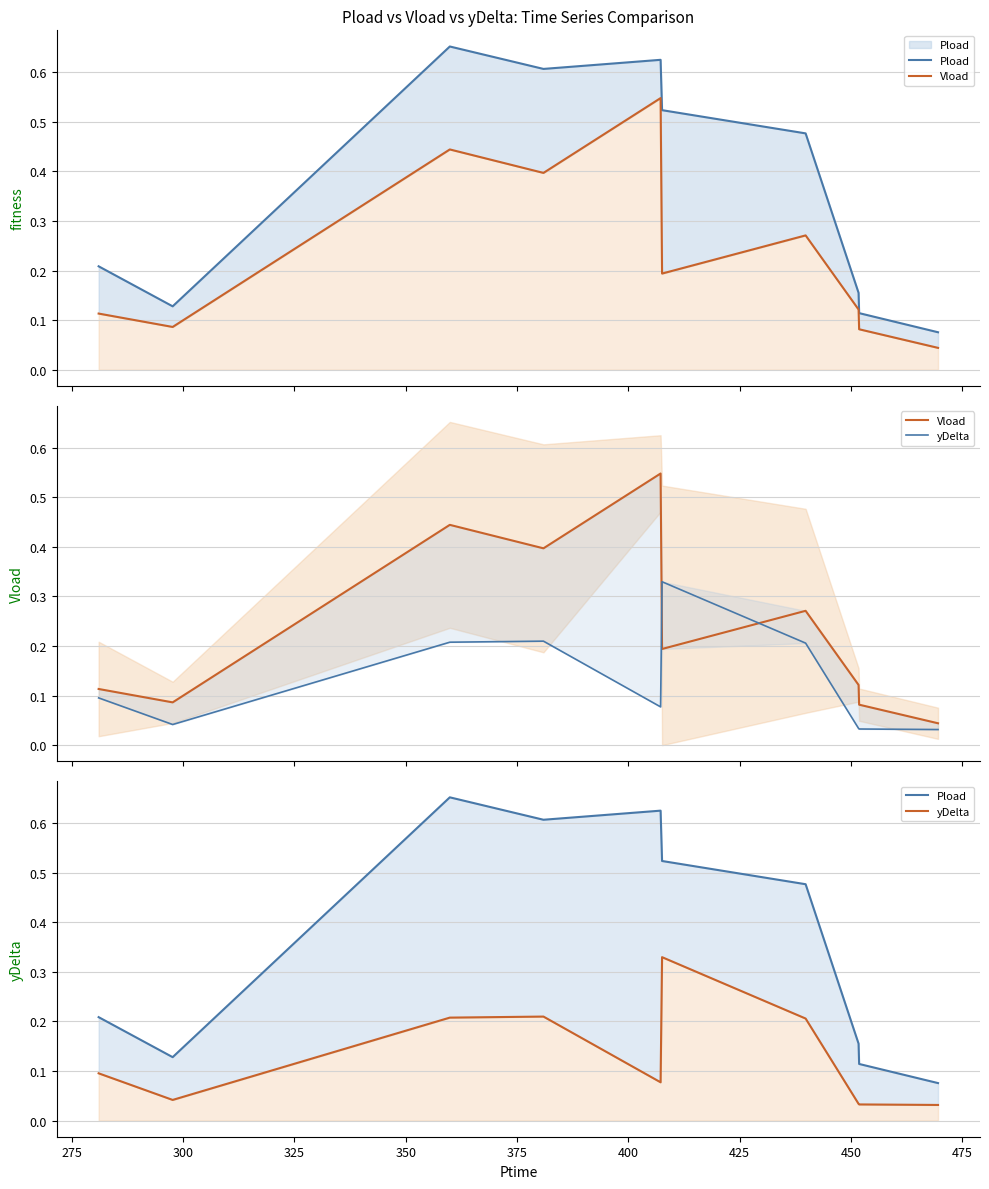

What is the difference between the second highest and minimum values in the Vload series?

0.4